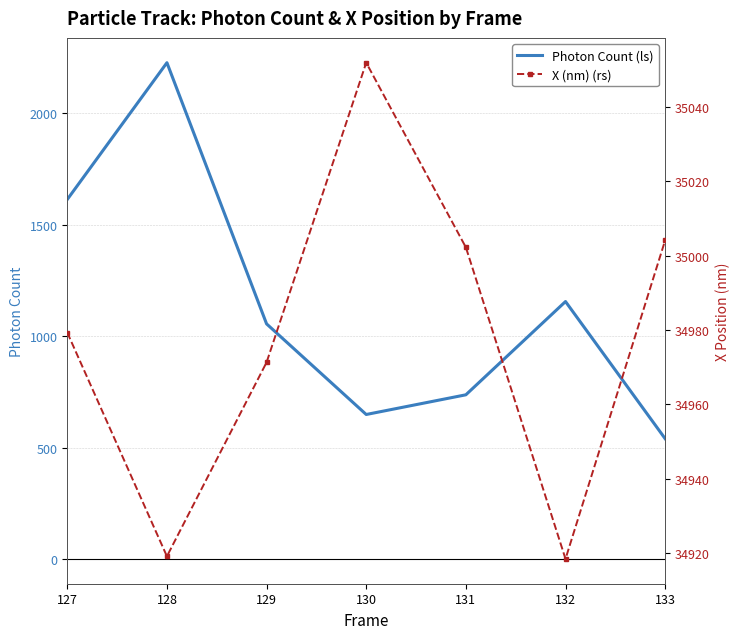

List the series in order of their peak value, highest first.

X (nm) (rs), Photon Count (ls)